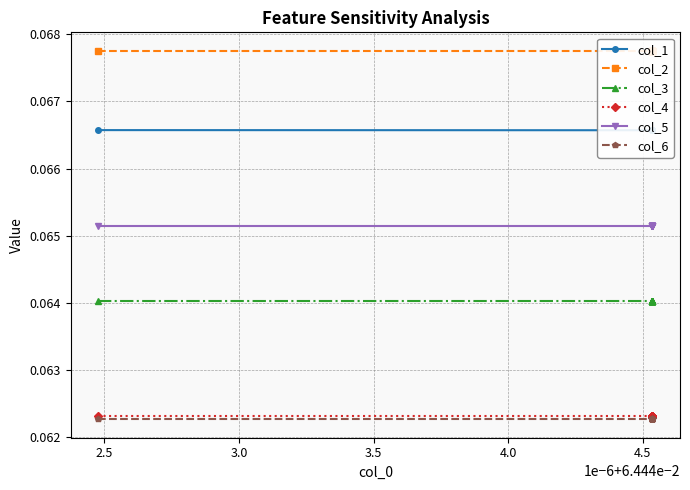

True or false: col_4 has a value of 0.1 at 4.5.

False